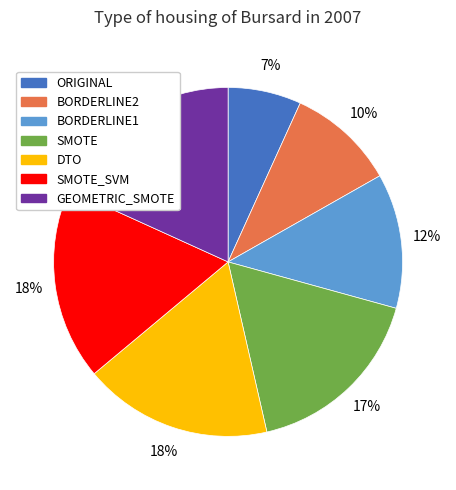

To the nearest percent, what portion does SMOTE represent?

17%